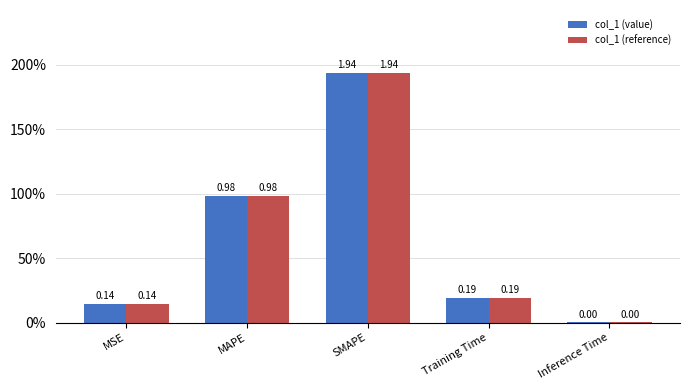

Reading right to left, extract all data points from this chart.

col_1 (value): Inference Time=0.0	Training Time=0.2	SMAPE=1.9	MAPE=1.0	MSE=0.1
col_1 (reference): Inference Time=0.0	Training Time=0.2	SMAPE=1.9	MAPE=1.0	MSE=0.1